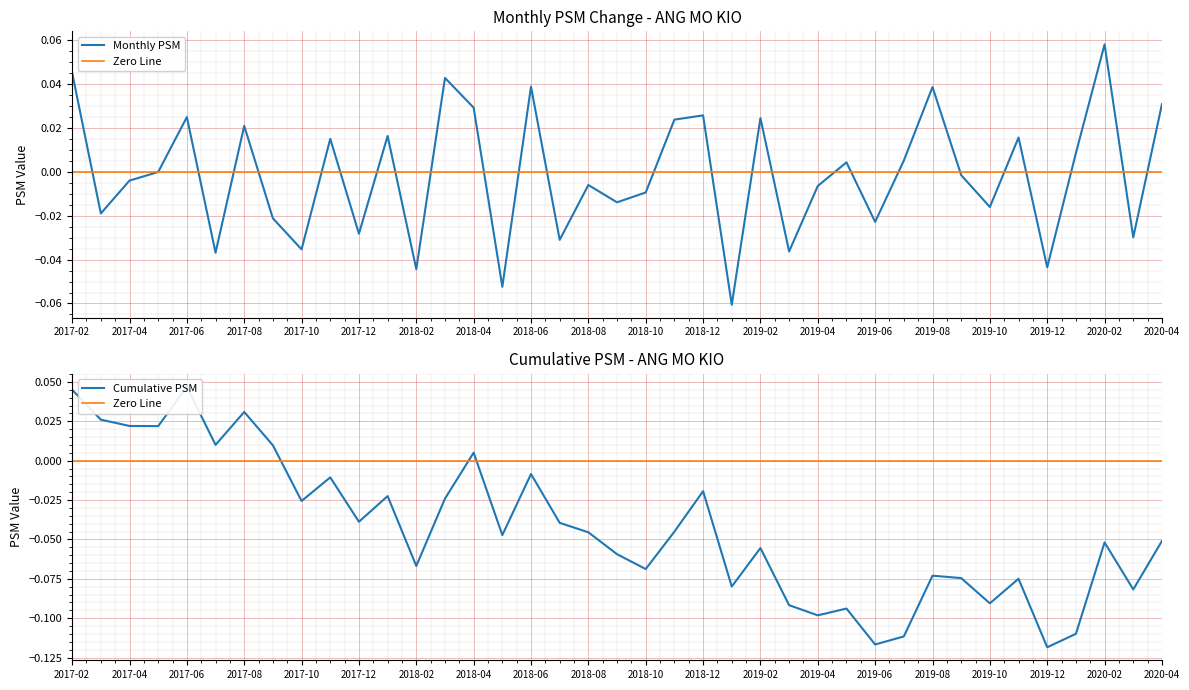

How many times do ANG MO KIO and Cumulative PSM cross each other?

3